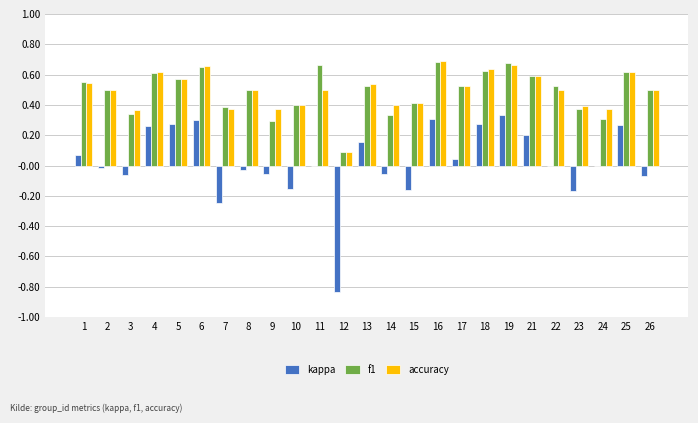

The accuracy series shows 0.4 at 10. True or false?

True